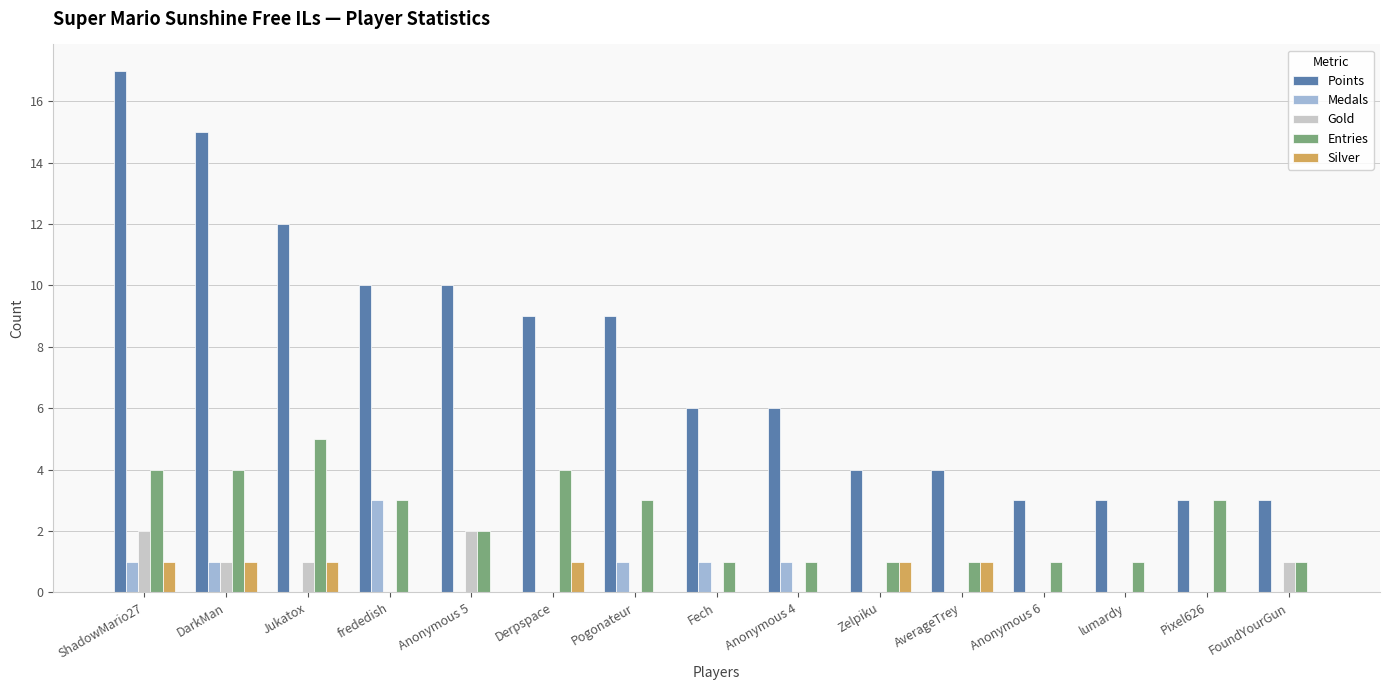

Is the value of Entries at Anonymous 4 greater than the value of Medals at FoundYourGun?

Yes